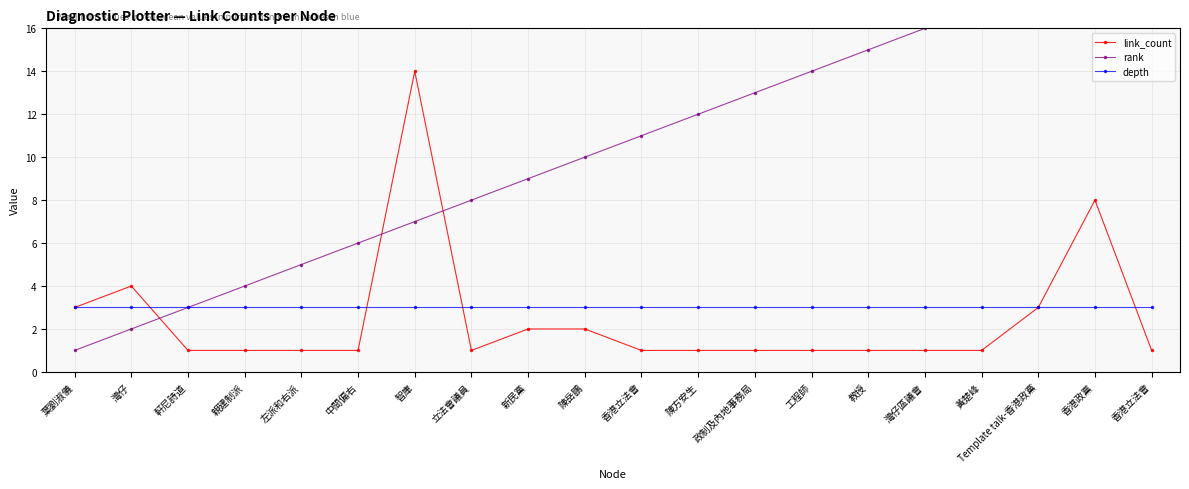

What is the average value of the link_count series?

2